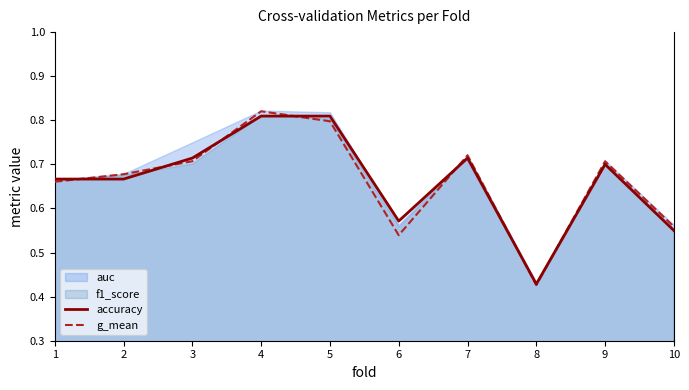

True or false: accuracy and g_mean intersect in this chart.

True